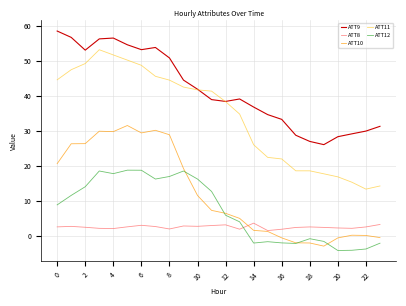

True or false: ATT8 and ATT11 intersect in this chart.

False